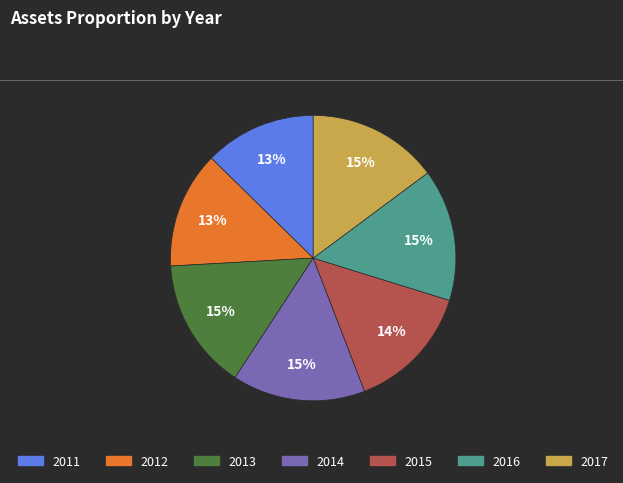

What is the smallest slice in the pie chart?

2011